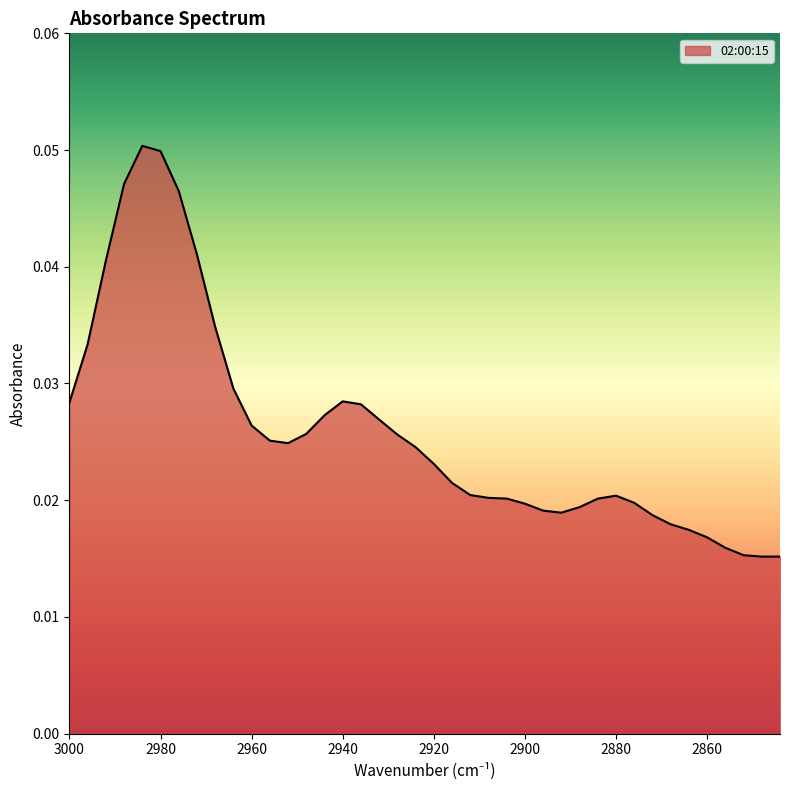

Between 2960 and 2916, which is larger?

2960